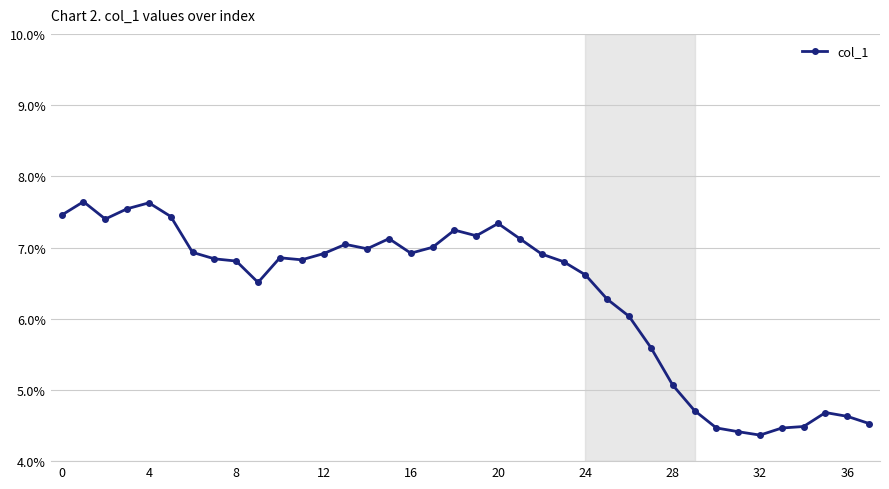

What is the sum of all values?

240.8